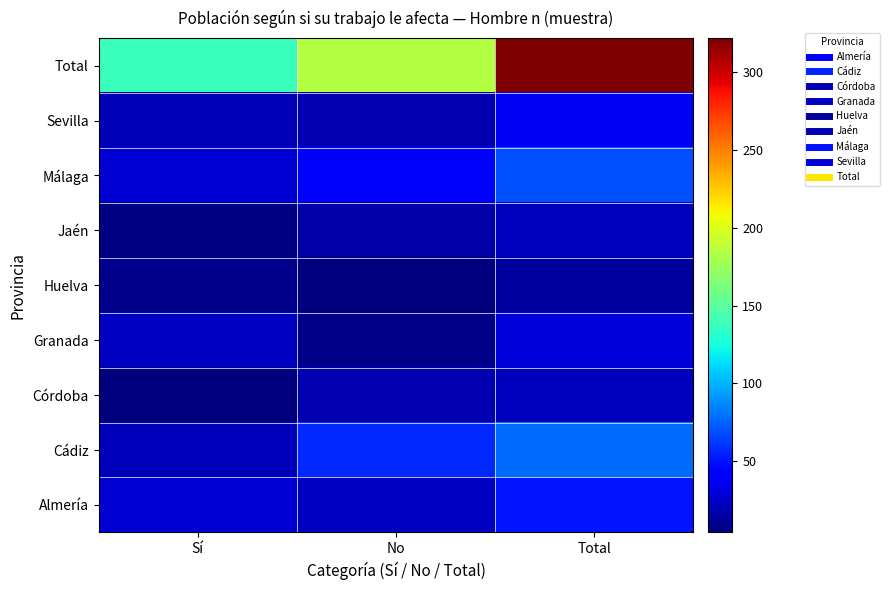

Between No and Total, which is larger?

Total